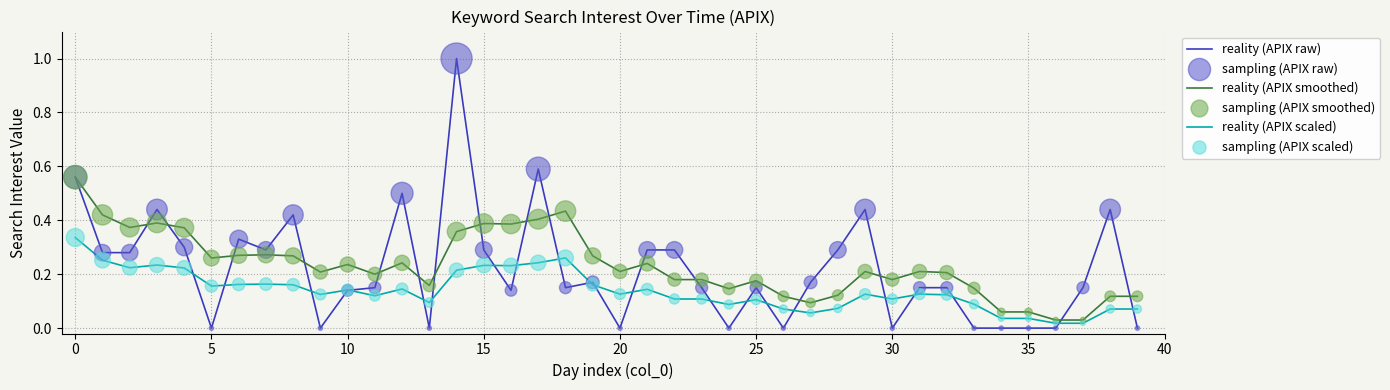

Which series has the widest spread of values?

reality (APIX raw)